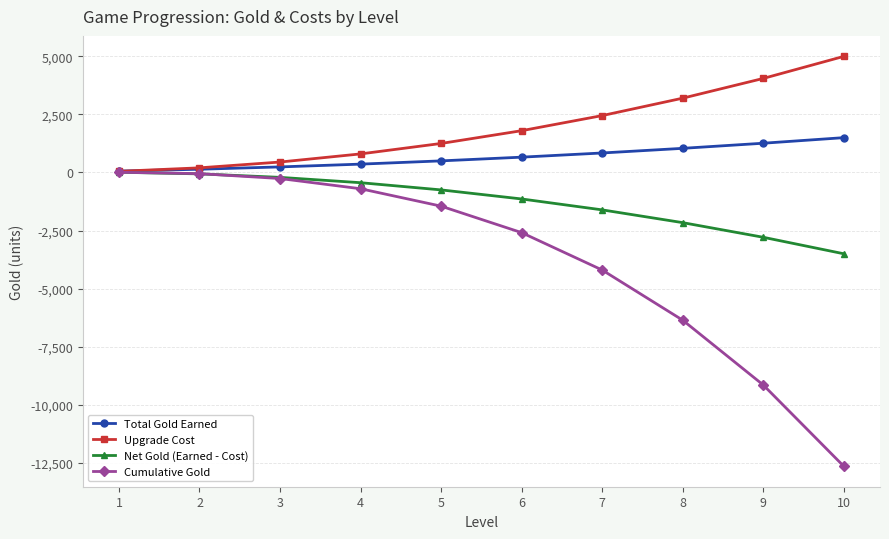

Which series changed the most between 5 and 8?

Cumulative Gold